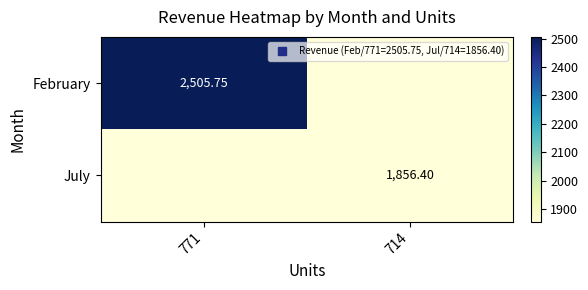

Where is February nearest to the value 1252?

714